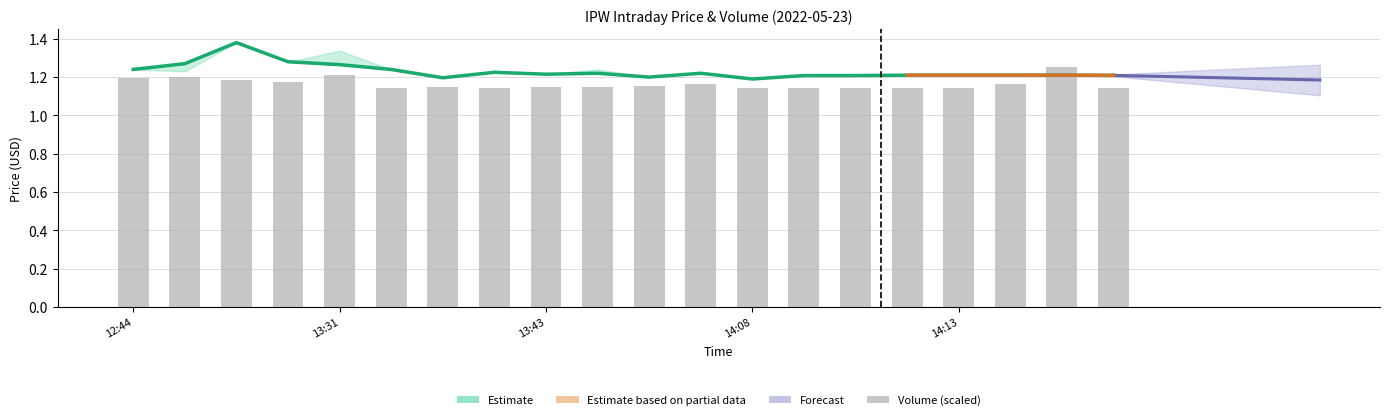

What is the label of the 10th bar from the right?

2022-05-23 13:51